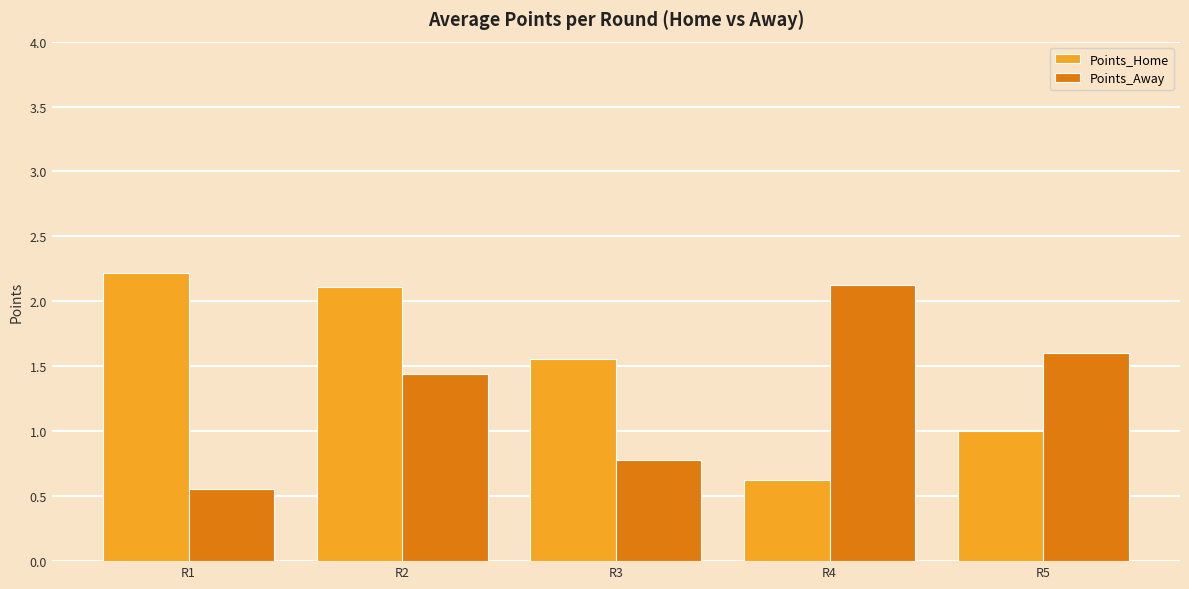

Is the value of Points_Away at R3 greater than the value of Points_Home at R5?

No